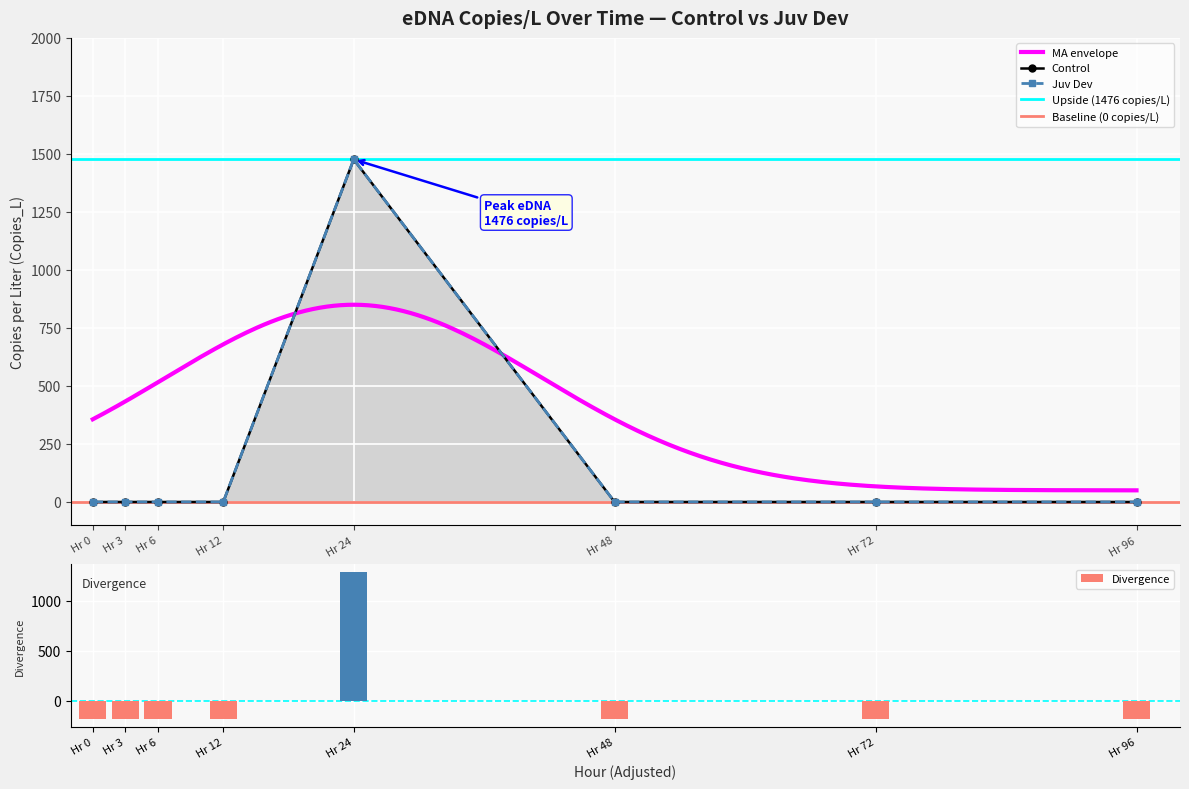

What is the sum of the Divergence values at Hr 12 and Hr 3?

-369.1